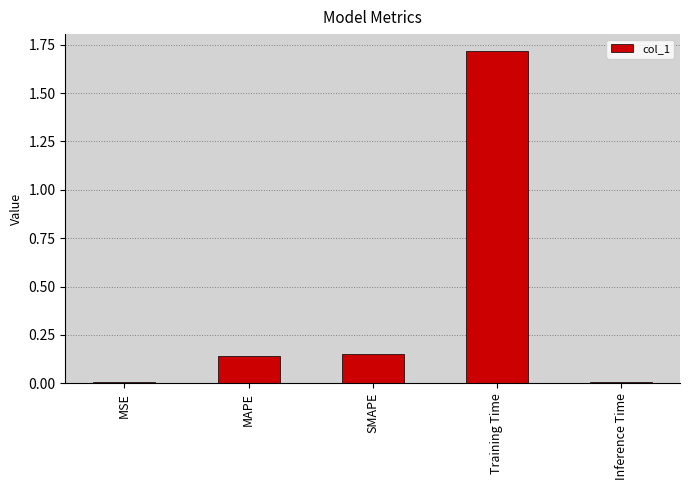

The value at Inference Time is 0.0. True or false?

True